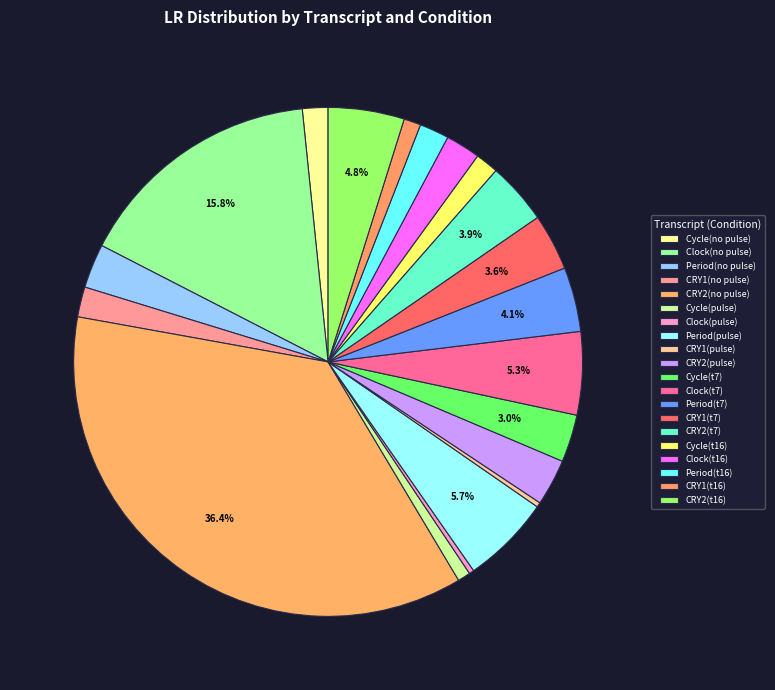

Do Period(t7) and Clock(no pulse) together represent more than half of the pie?

No